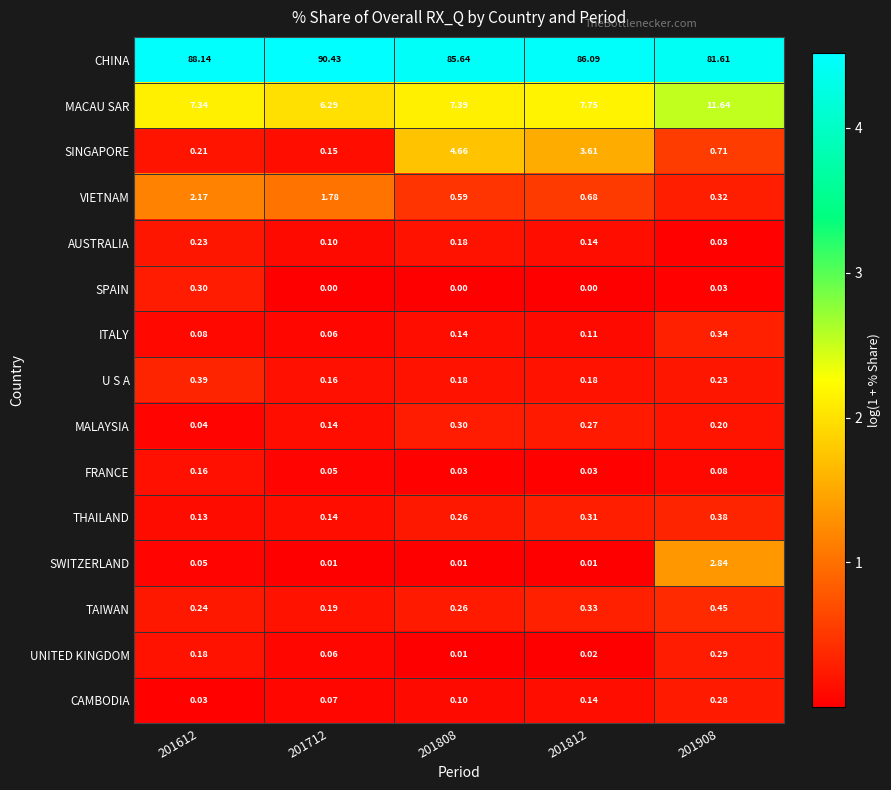

At 201612, list the series in order from largest to smallest.

CHINA, MACAU SAR, VIETNAM, U S A, SPAIN, TAIWAN, AUSTRALIA, SINGAPORE, UNITED KINGDOM, FRANCE, THAILAND, ITALY, SWITZERLAND, MALAYSIA, CAMBODIA